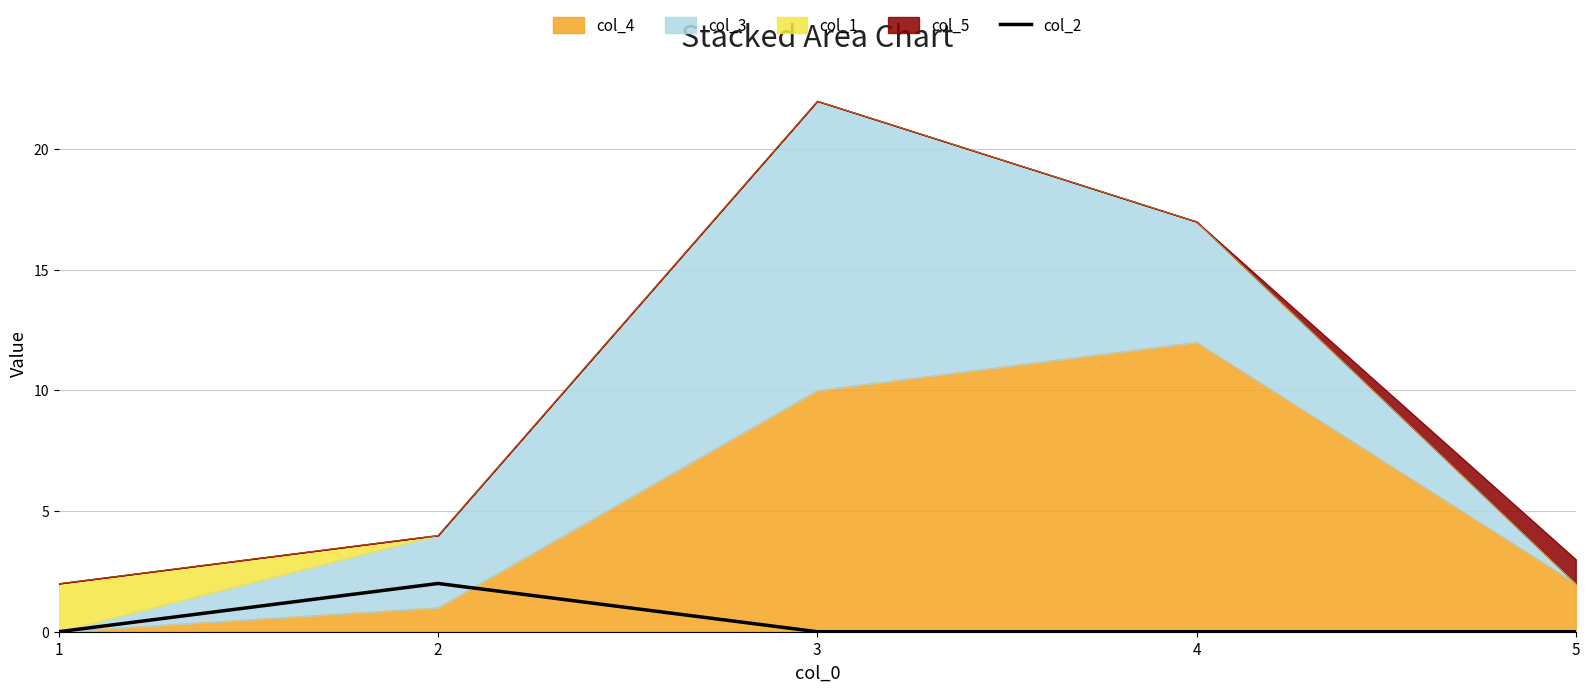

Rank the categories by value from lowest to highest.

1, 3, 4, 5, 2